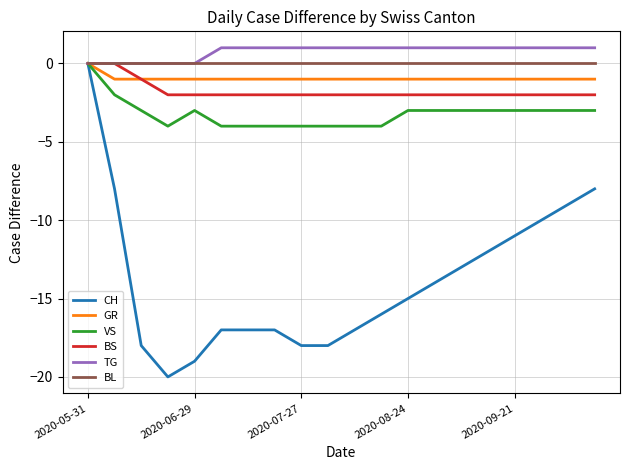

Which series has the widest spread of values?

CH